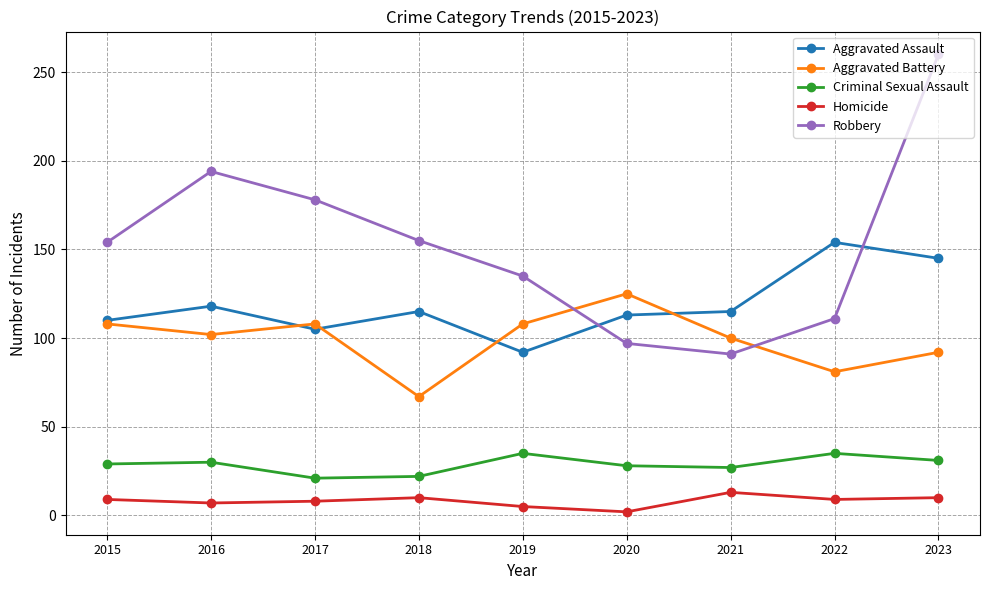

Rank the series by their maximum value, from highest to lowest.

Robbery, Aggravated Assault, Aggravated Battery, Criminal Sexual Assault, Homicide